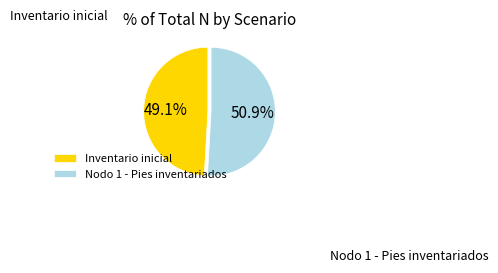

Which slice represents more than half of the pie?

Nodo 1 - Pies inventariados